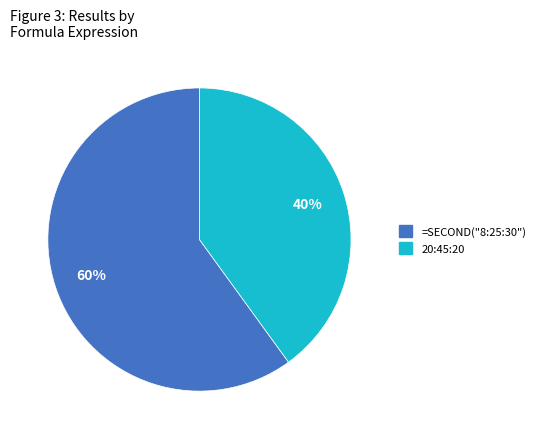

Rank the categories by value from highest to lowest.

=SECOND("8:25:30"), 20:45:20